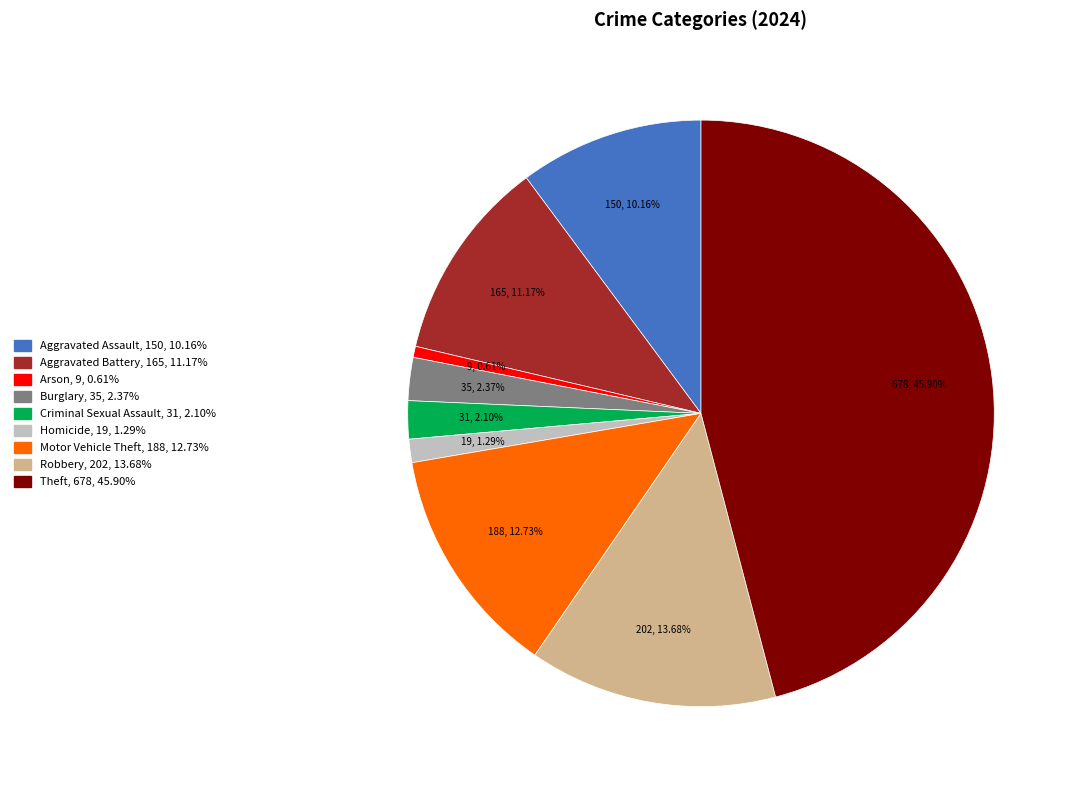

Which slice is the smallest?

Arson